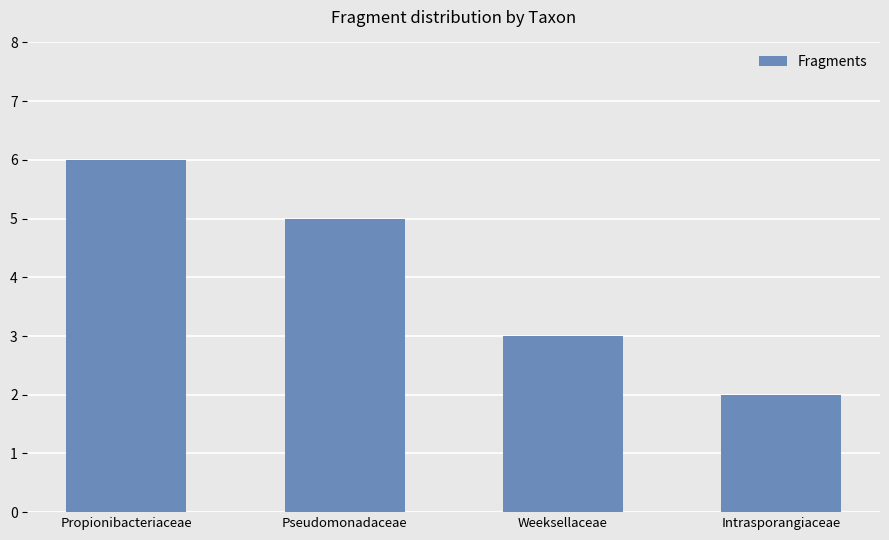

What is the difference between the maximum and second lowest values?

3